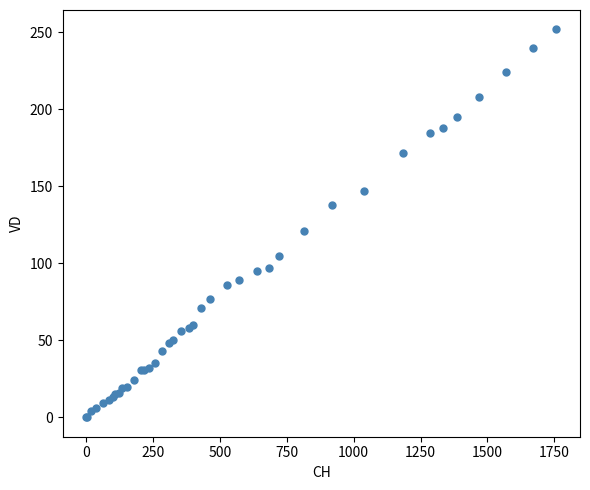

What Y value in the scatter plot is closest to 126?

121